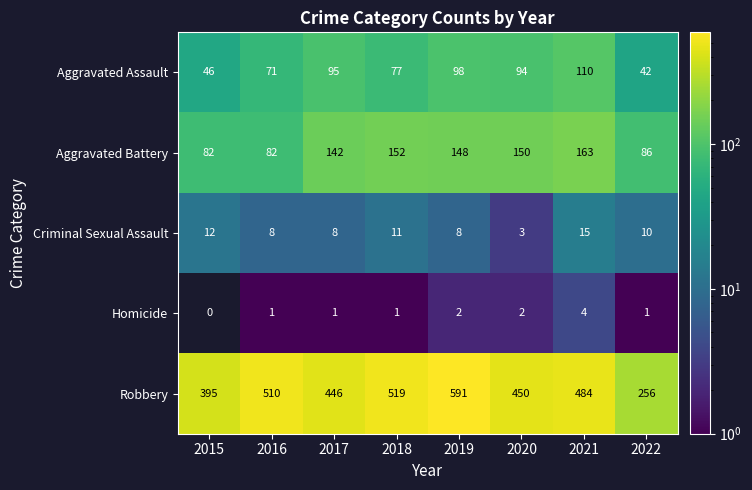

How many data points does each series have?

8